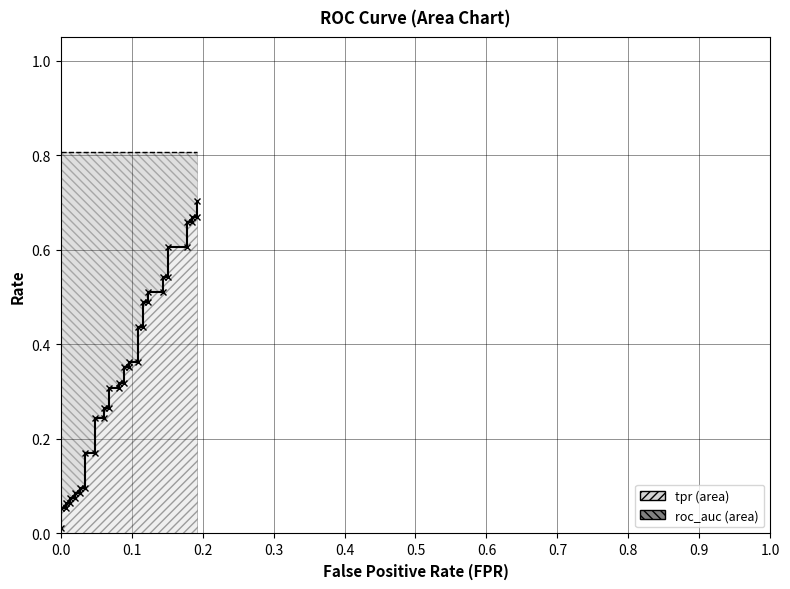

Is it true that tpr (line) equals 0.4 at 13?

False